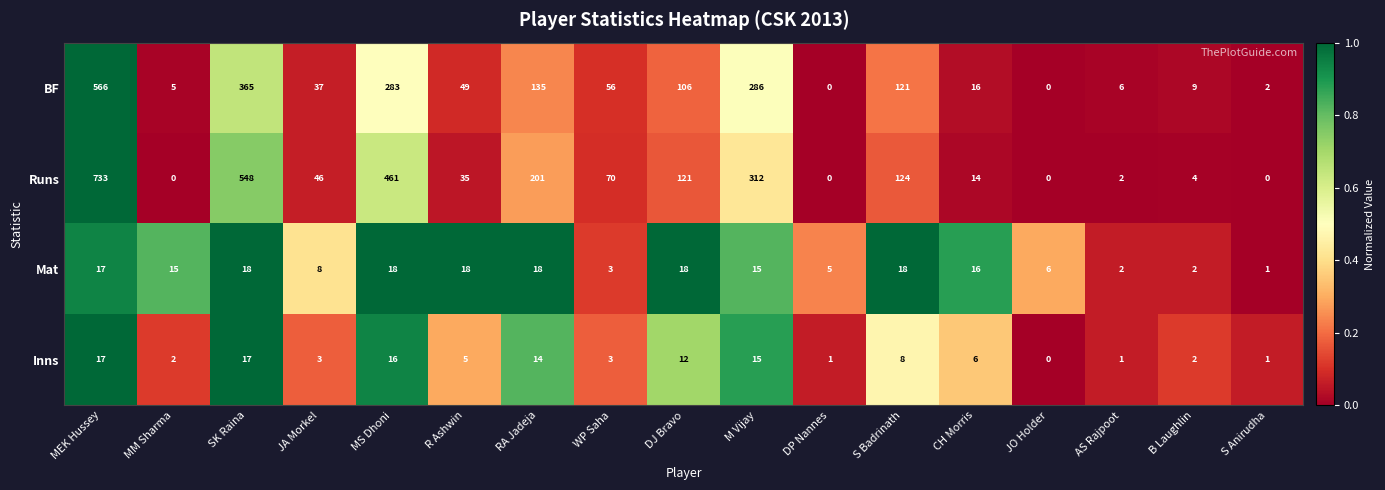

Rank the series by their maximum value, from highest to lowest.

Runs, BF, Mat, Inns